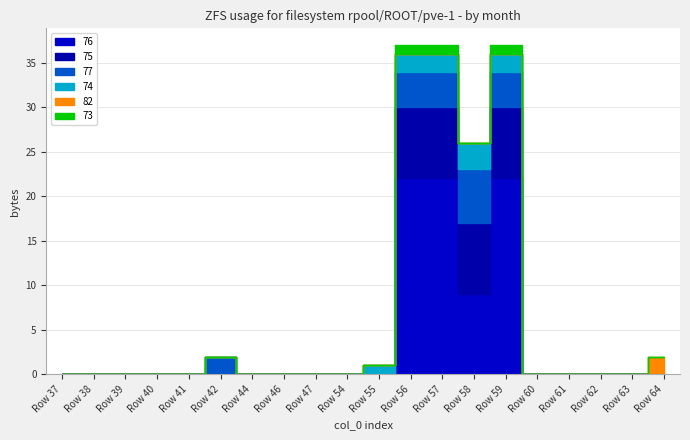

List the labels in order of 73 value, smallest first.

37, 38, 39, 40, 41, 42, 44, 46, 47, 54, 55, 58, 60, 61, 62, 63, 64, 56, 57, 59